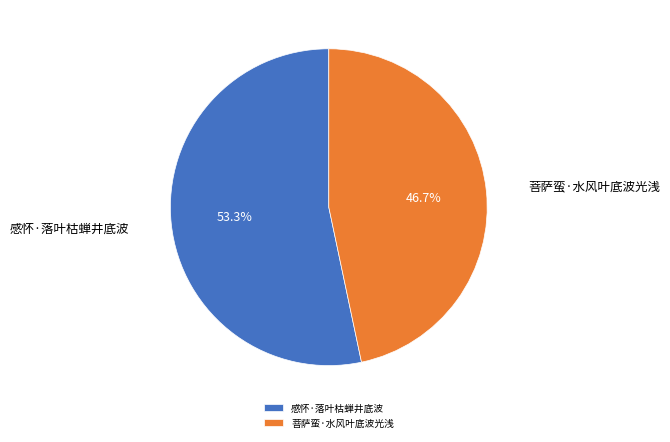

Is it true that 感怀·落叶枯蝉井底波 is 53% of the pie?

True